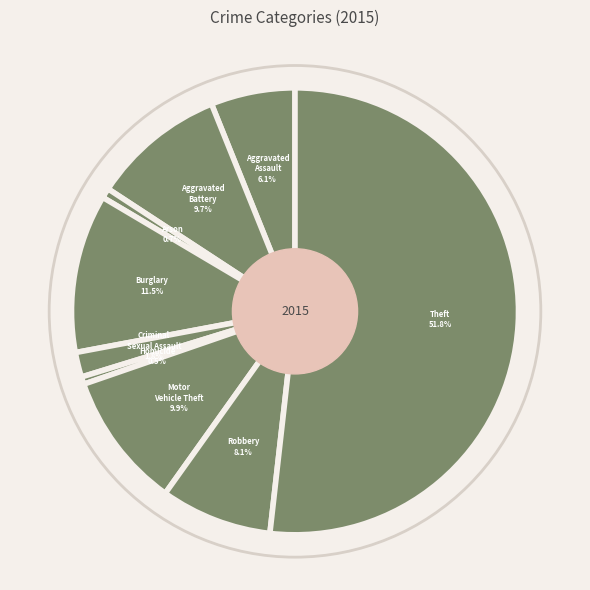

Between Burglary and Motor Vehicle Theft, which is larger?

Burglary